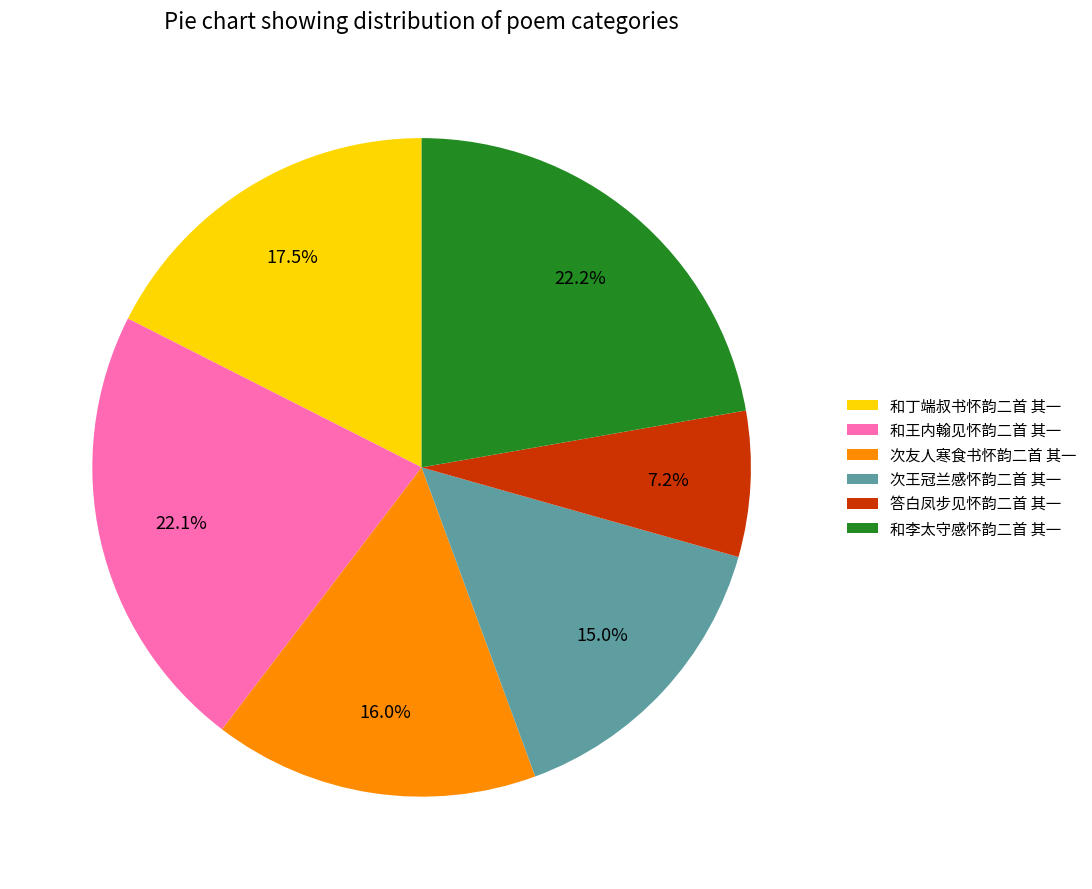

The 和李太守感怀韵二首 其一 slice represents 33% of the pie. True or false?

False